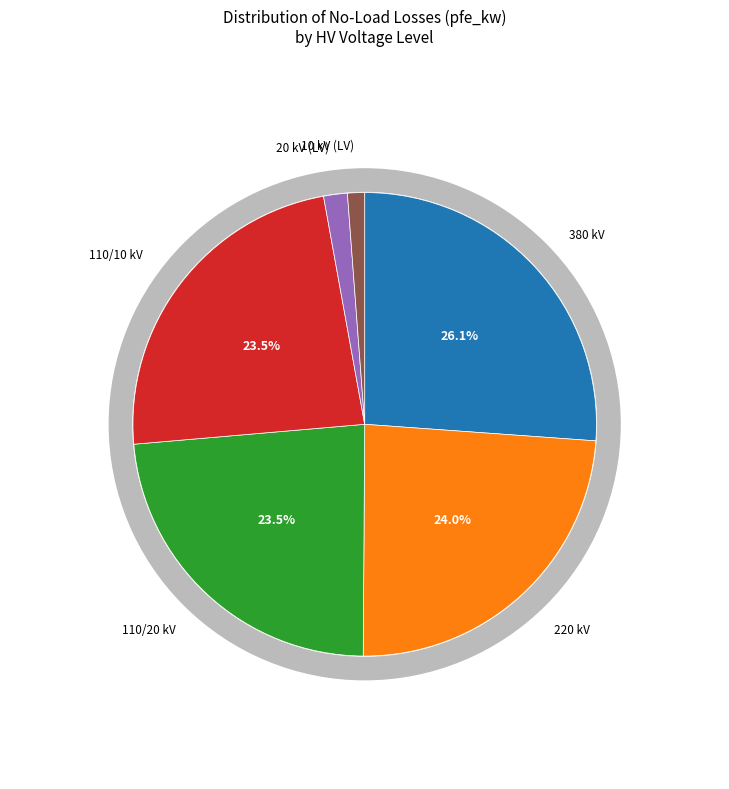

Which slice is the largest?

380 kV